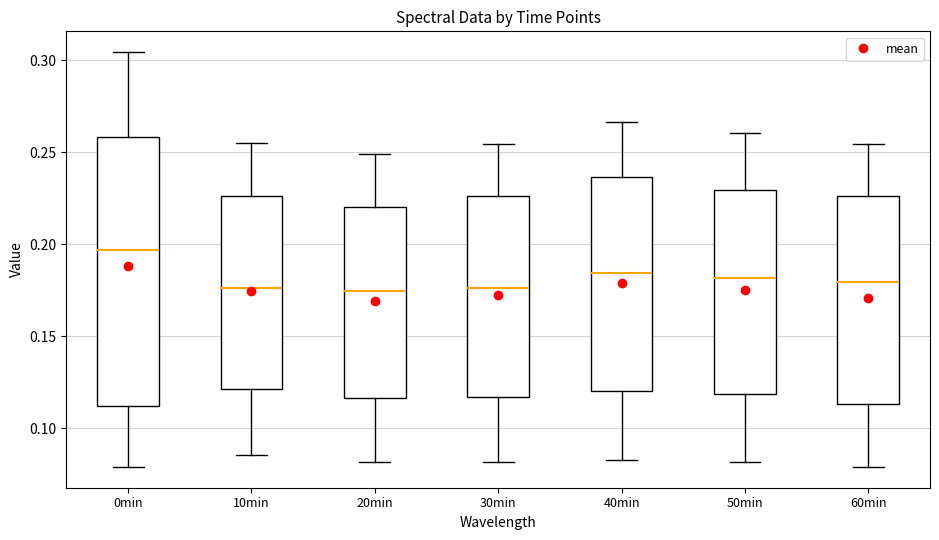

Reading left to right, transcribe this box plot: for each box, give where its median line is, the range the box spans, and where its two whiskers end, as read against the y-axis. The values are not printed on the chart, so give them approximately, as read against the axis.

0min: median 0.195, box 0.110 to 0.260, whiskers 0.080 to 0.305
10min: median 0.175, box 0.120 to 0.225, whiskers 0.085 to 0.255
20min: median 0.175, box 0.115 to 0.220, whiskers 0.080 to 0.250
30min: median 0.175, box 0.115 to 0.225, whiskers 0.080 to 0.255
40min: median 0.185, box 0.120 to 0.235, whiskers 0.085 to 0.265
50min: median 0.180, box 0.120 to 0.230, whiskers 0.080 to 0.260
60min: median 0.180, box 0.115 to 0.225, whiskers 0.080 to 0.255